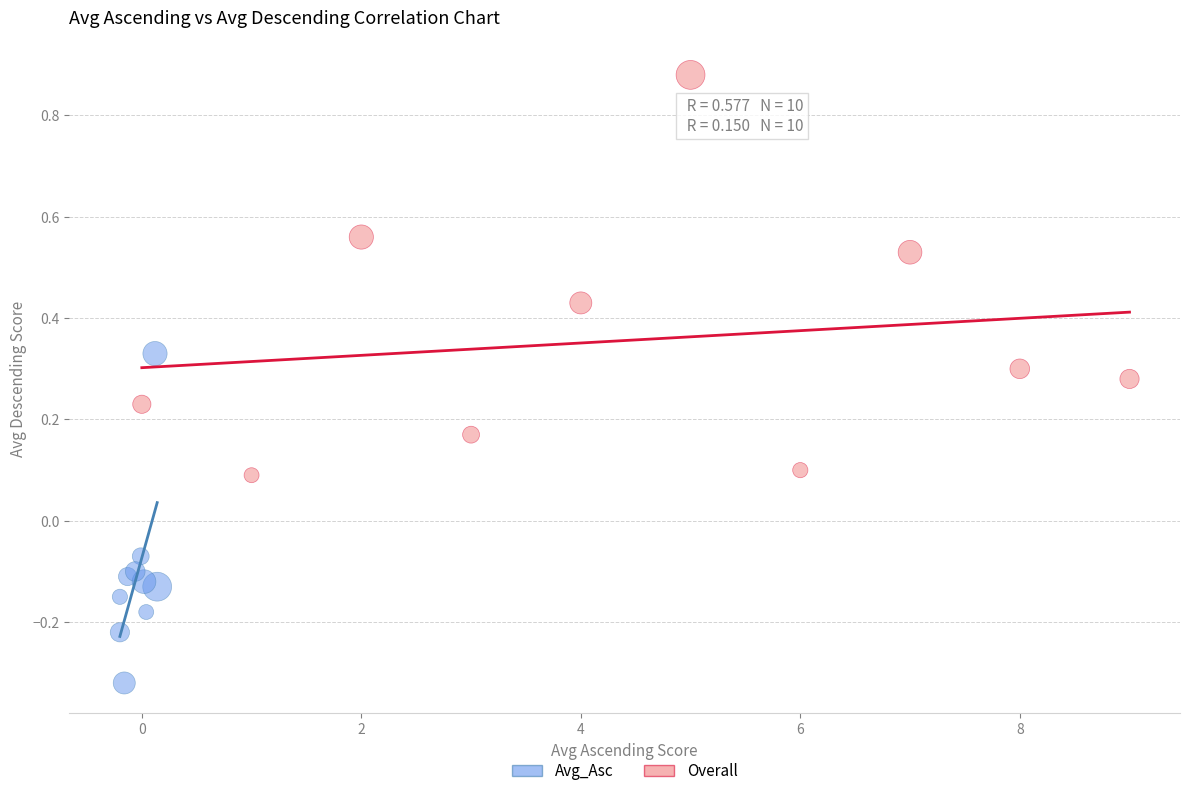

Which series has the largest Y range (max minus min)?

Overall